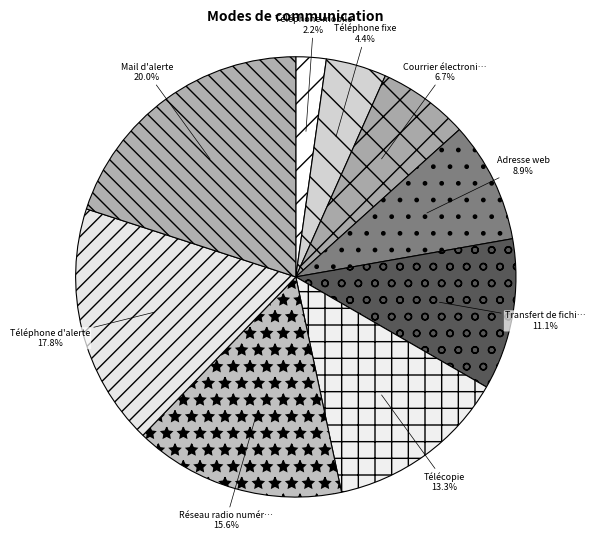

How many segments does this pie chart have?

9